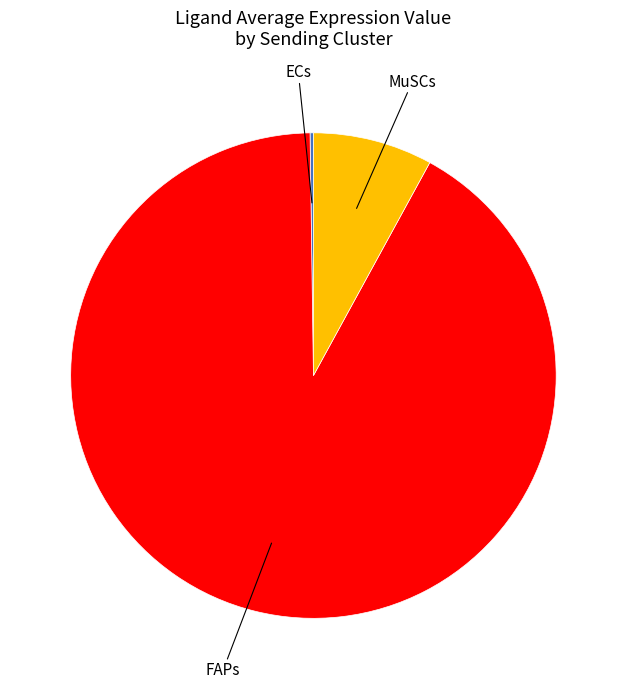

Is there a majority slice in this chart?

Yes